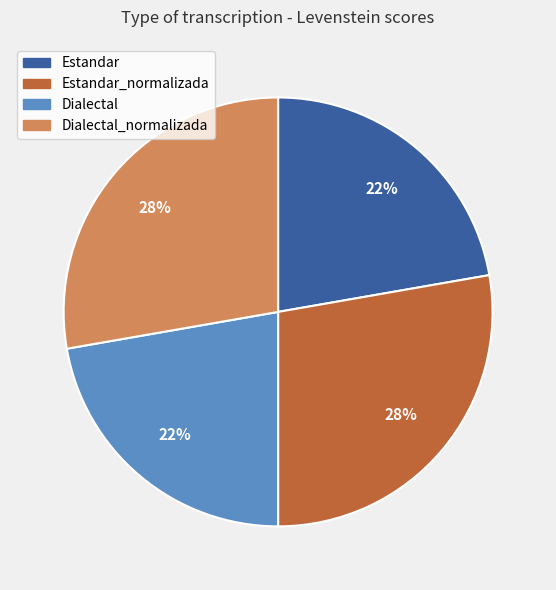

Does Estandar account for over 50% of the chart?

No